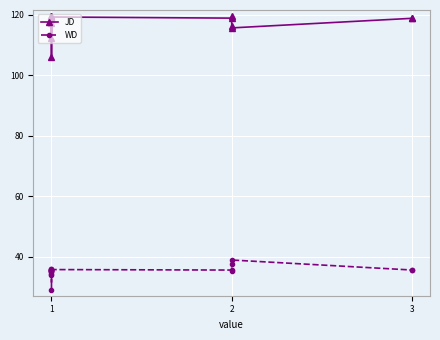

True or false: WD and JD intersect in this chart.

False